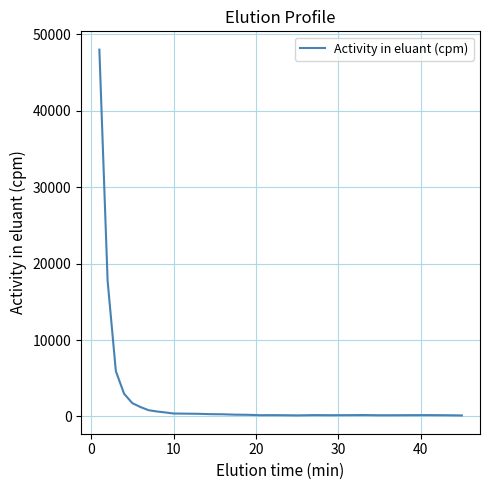

What is the maximum value shown in the chart?

47976.6